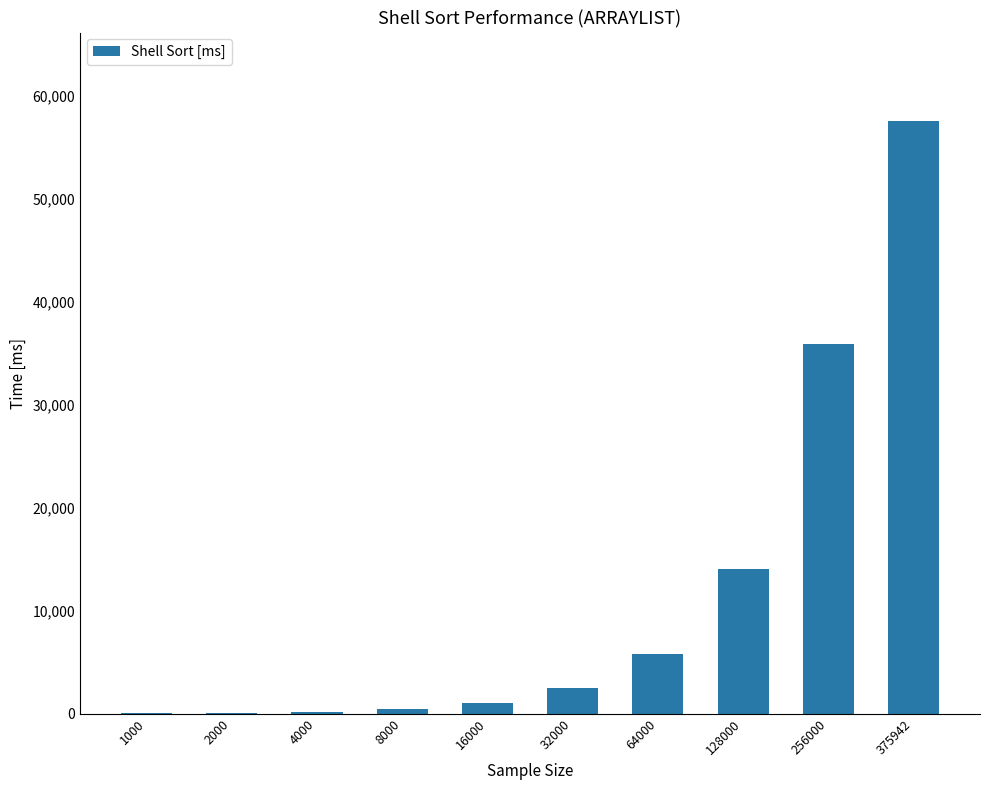

How many distinct data groups are displayed?

1